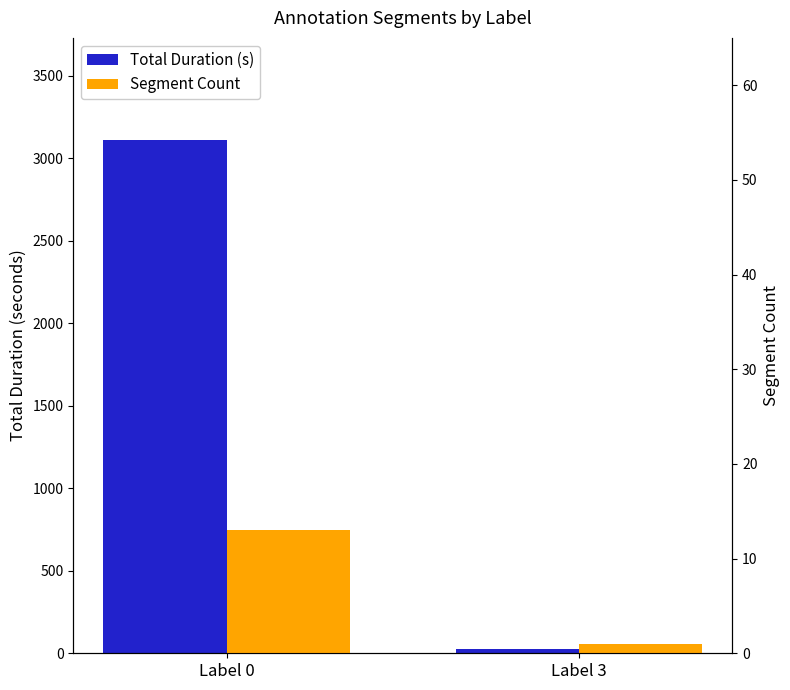

Rank the series by their maximum value, from highest to lowest.

Total Duration (s), Segment Count